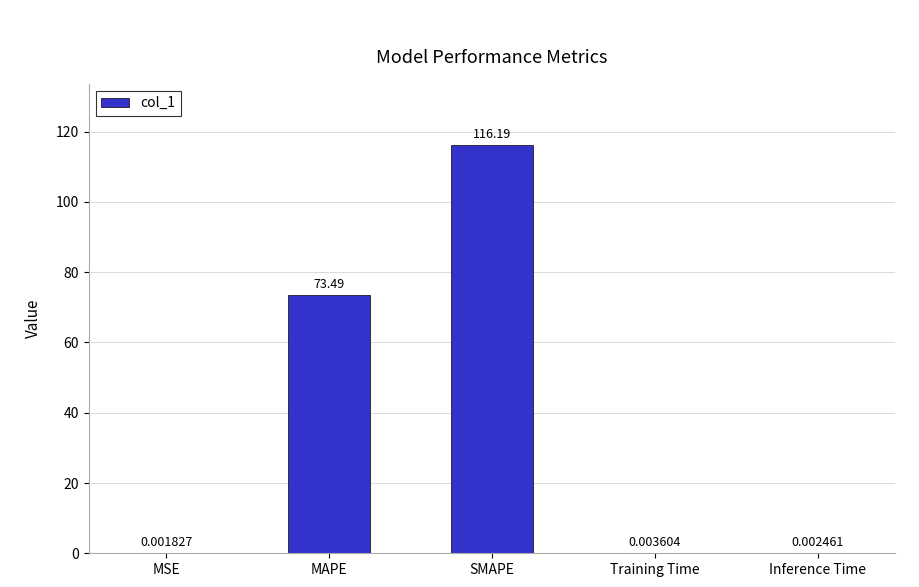

What is the change in value from MAPE to Training Time?

-73.5